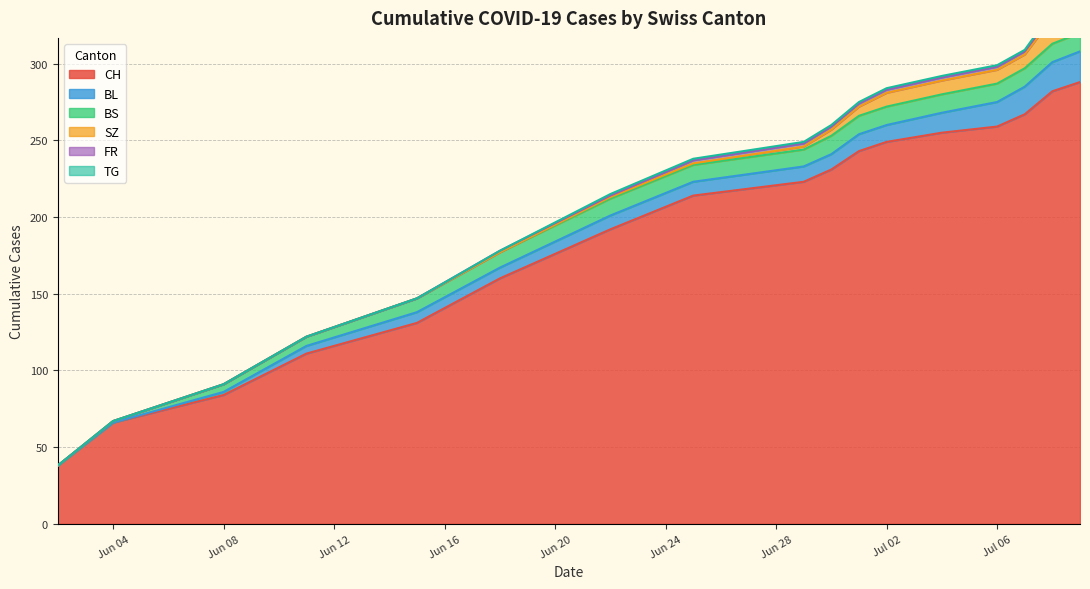

What value does the CH series have at 3, to the nearest 50?

100